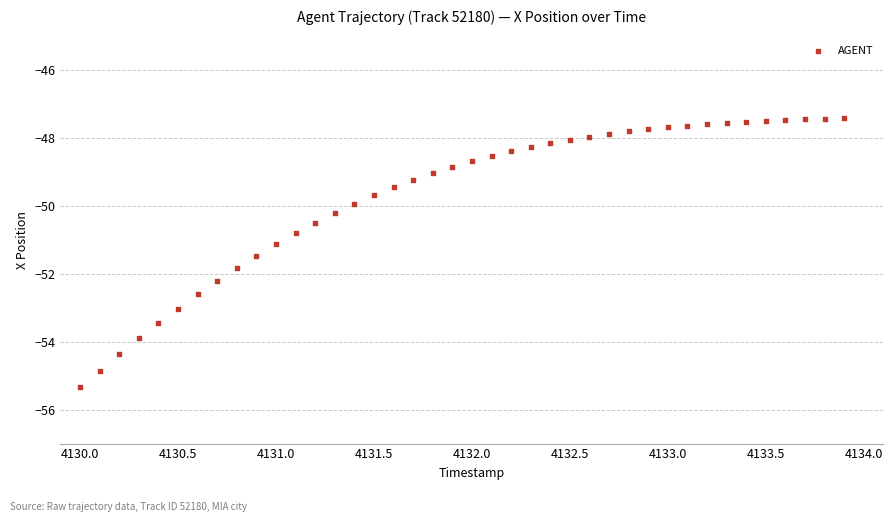

What is the range of X values (max minus min)?

3.9